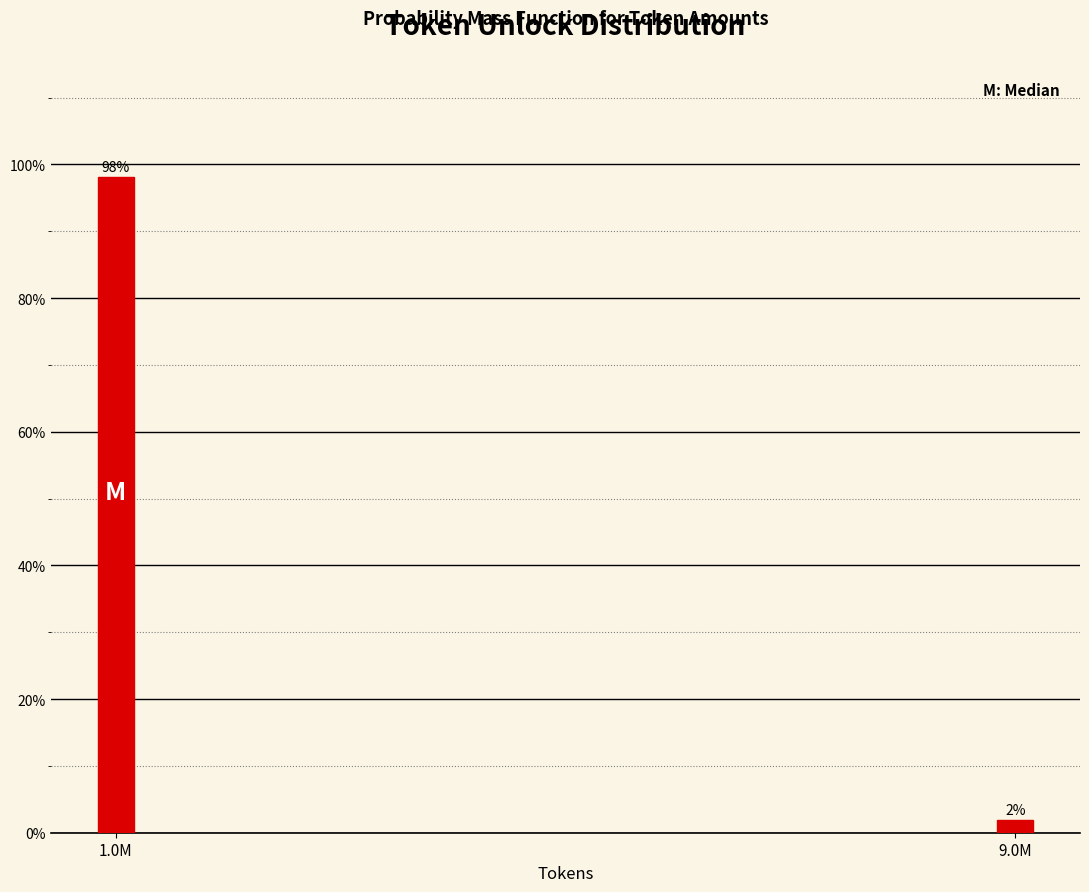

What position from the left is 1.0M?

1